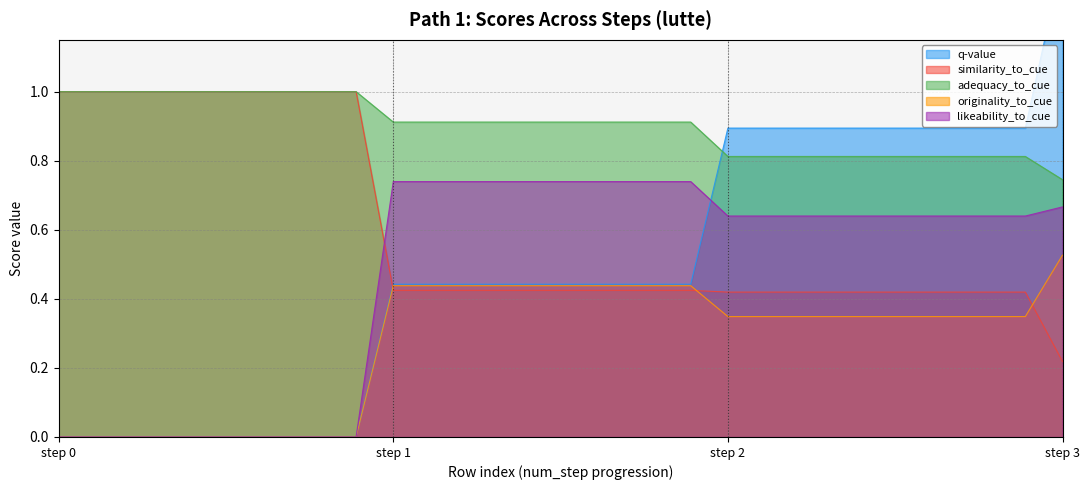

Which series changed the most between 6 and 21?

q-value